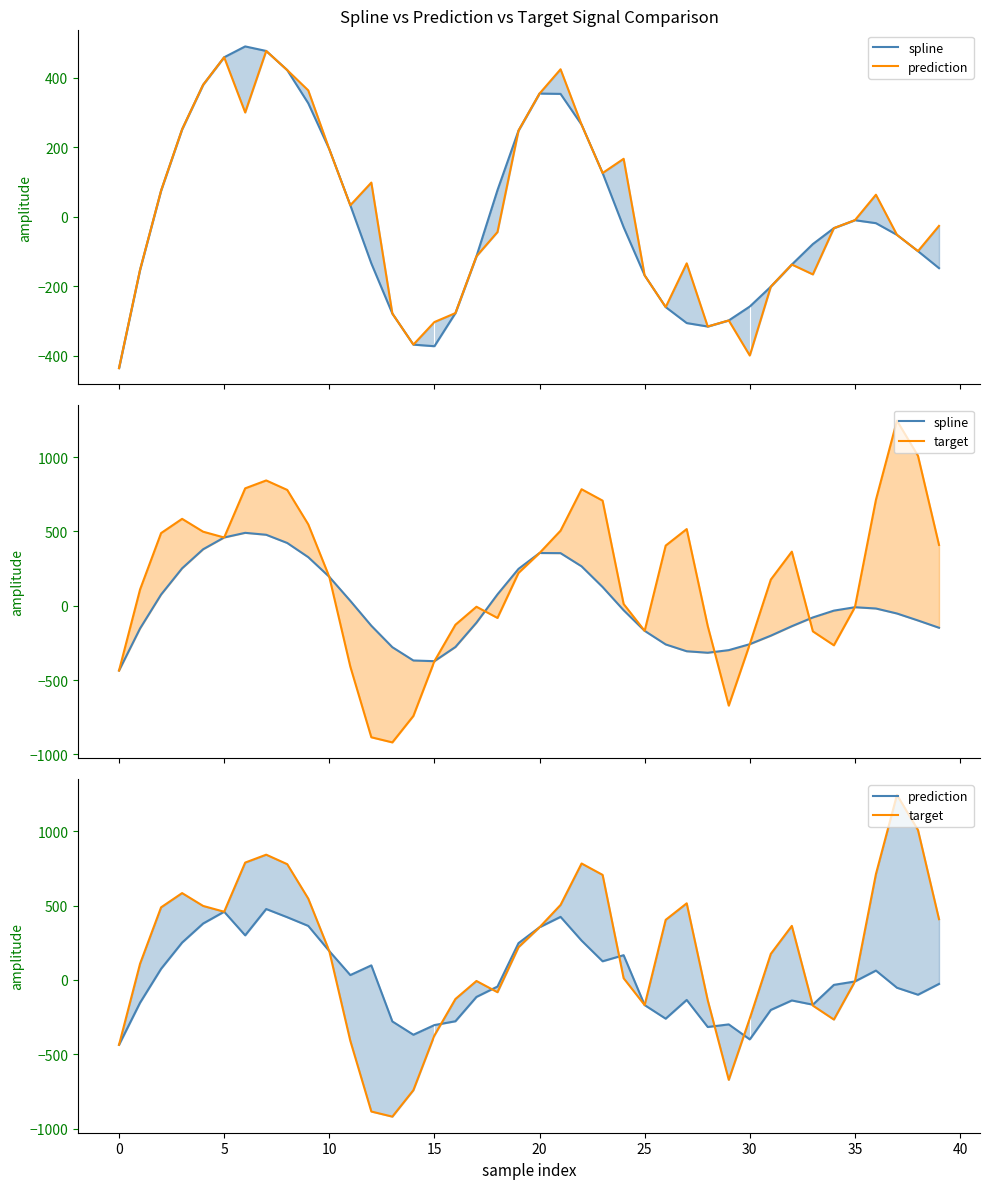

Reading left to right, list all the values displayed in this chart.

spline: -436.2	-153.0	75.1	251.7	379.9	459.2	490.5	477.4	422.2	326.7	194.6	33.0	-134.5	-278.9	-368.4	-373.0	-277.6	-114.0	76.5	248.0	354.7	353.8	265.0	125.8	-30.3	-169.1	-260.3	-306.3	-316.3	-298.8	-258.7	-201.5	-137.8	-78.8	-32.9	-10.1	-18.6	-52.3	-99.2	-148.2
prediction: -436.2	-153.0	75.1	251.7	379.9	459.2	300.2	477.4	422.2	363.8	194.6	33.0	98.3	-278.9	-368.4	-303.4	-277.6	-114.0	-44.1	248.0	354.7	424.7	265.0	125.8	166.8	-169.1	-260.3	-134.3	-316.3	-298.8	-399.9	-201.5	-137.8	-166.2	-32.9	-10.1	63.3	-52.3	-99.2	-26.4
target: -436.2	109.3	488.8	584.6	498.2	459.2	789.8	843.0	779.2	547.6	194.6	-409.2	-885.0	-919.4	-741.5	-373.0	-127.9	-6.7	-82.1	220.8	354.7	505.0	783.8	707.1	11.8	-169.1	404.6	515.8	-136.3	-671.9	-258.7	175.9	363.9	-172.4	-266.3	-10.1	712.6	1245.1	1008.8	409.1